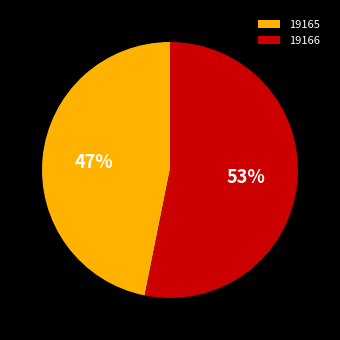

To the nearest percent, what percentage of the pie is 19165?

47%